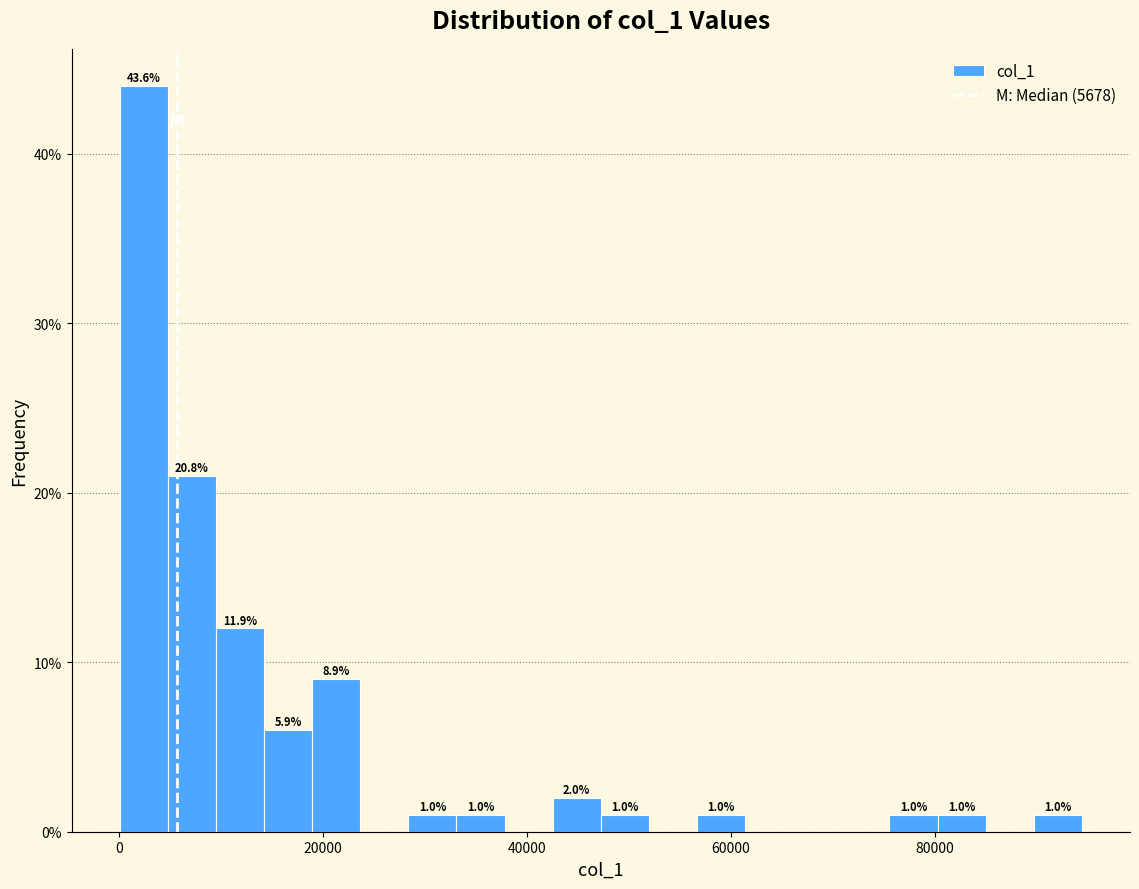

Read against the x-axis, roughly where is the centre of the tallest bar?

2000